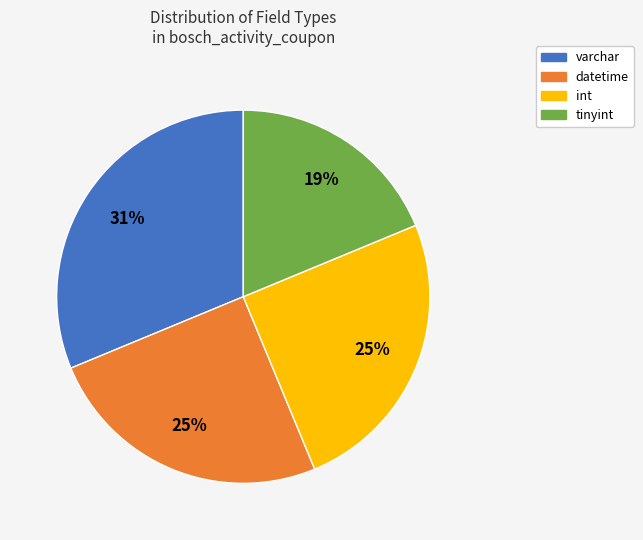

How many segments does this pie chart have?

4